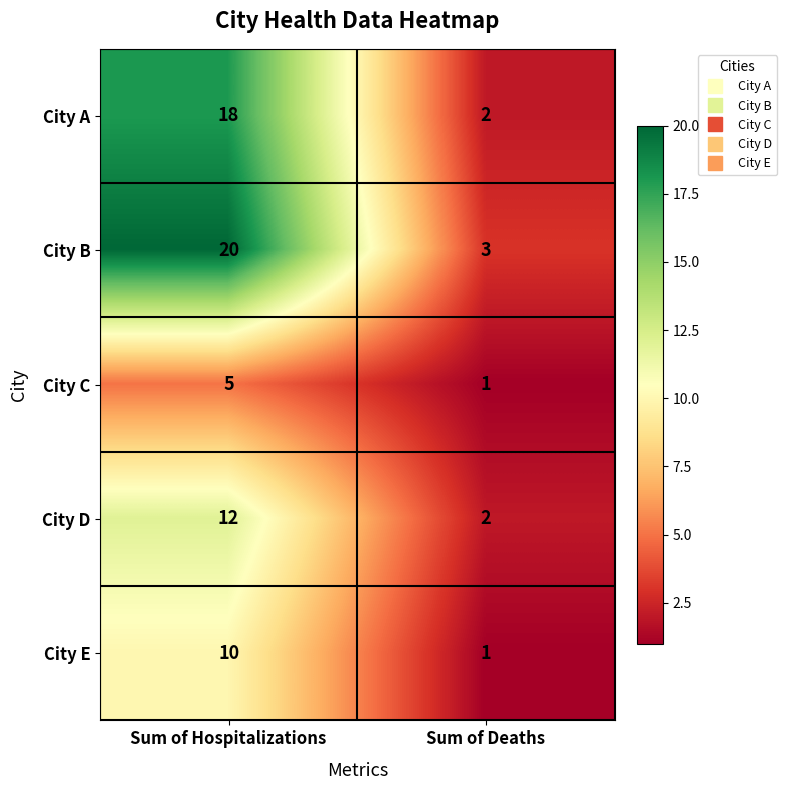

Reading left to right, list all the values displayed in this chart.

City A: 18	2
City B: 20	3
City C: 5	1
City D: 12	2
City E: 10	1